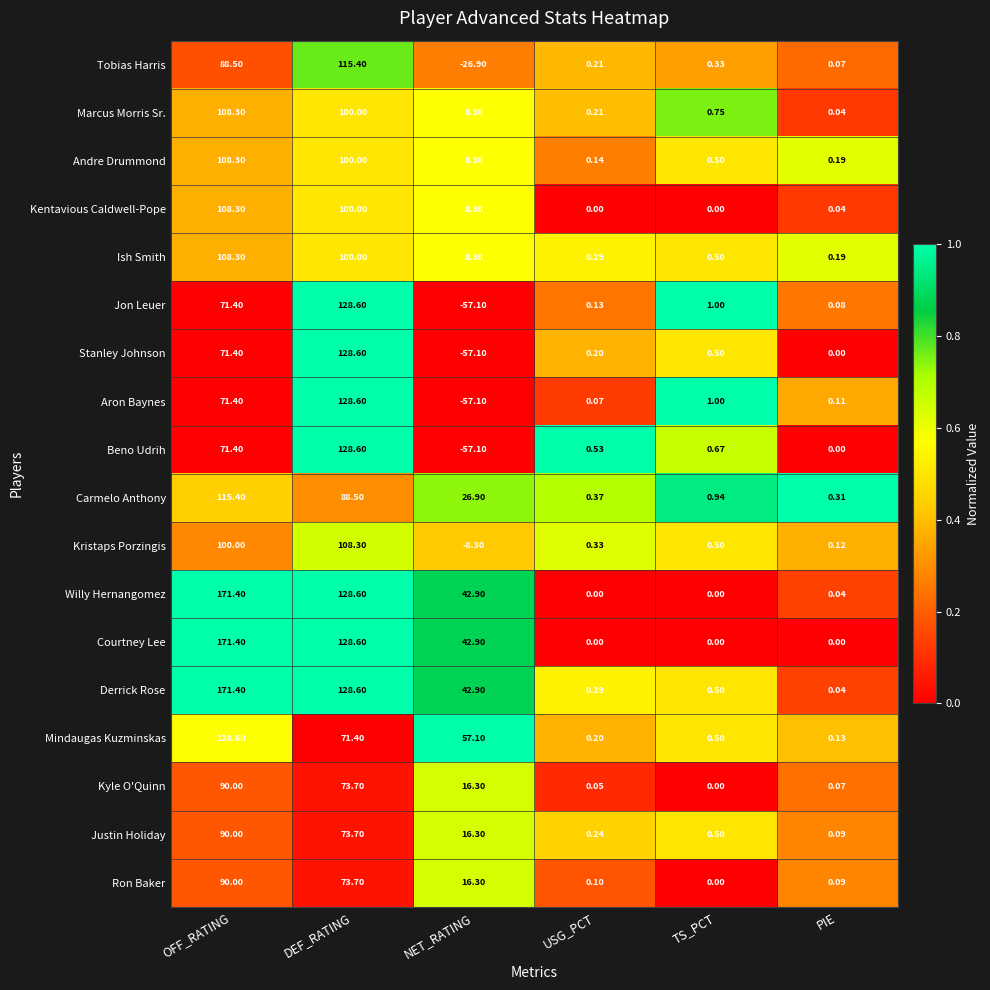

What is the difference between the highest and lowest values at NET_RATING?

114.2